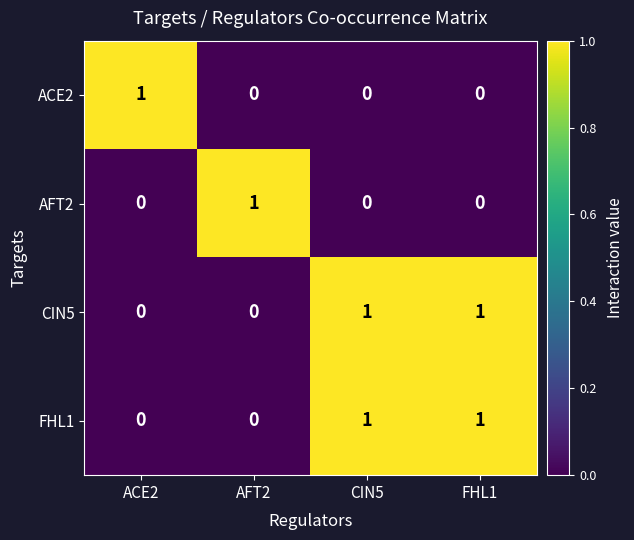

How many categories are shown in the chart?

4